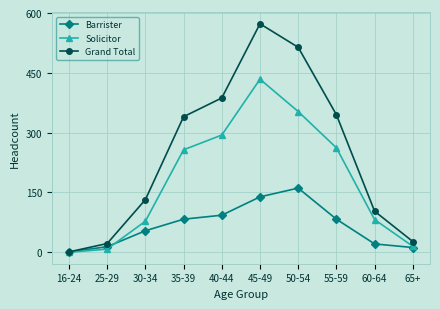

At which category does the chart reach its minimum across all series?

16-24